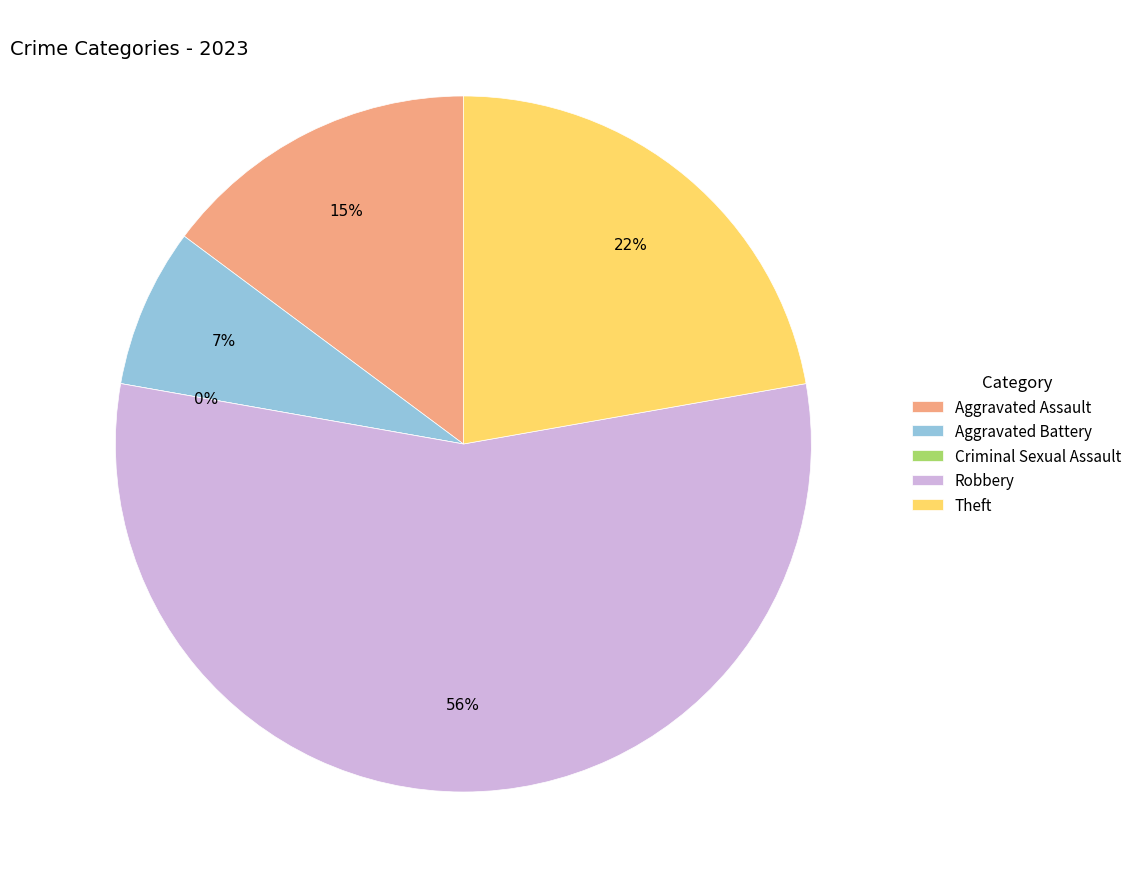

To the nearest percent, what is the difference between the Theft and Aggravated Battery slice percentages?

15%